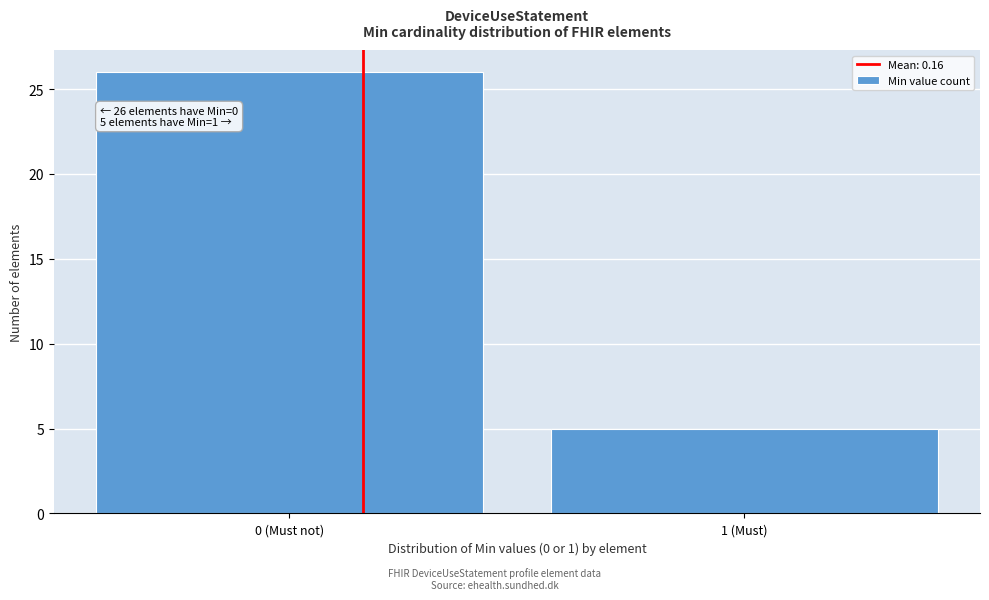

Reading left to right, transcribe all the data shown in this chart.

0 (Must not)=26	1 (Must)=5